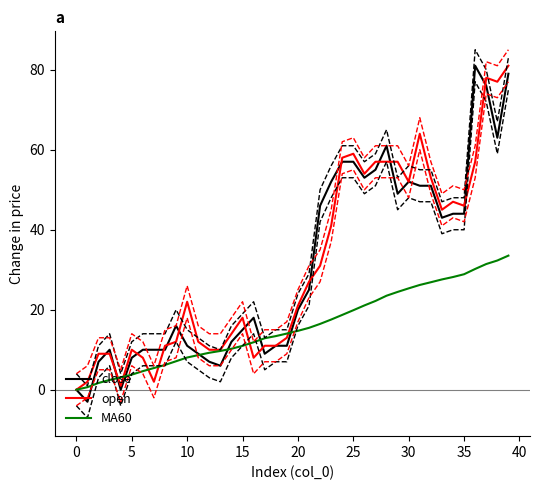

What is the difference between the MA60 values at 15 and 35?

17.9